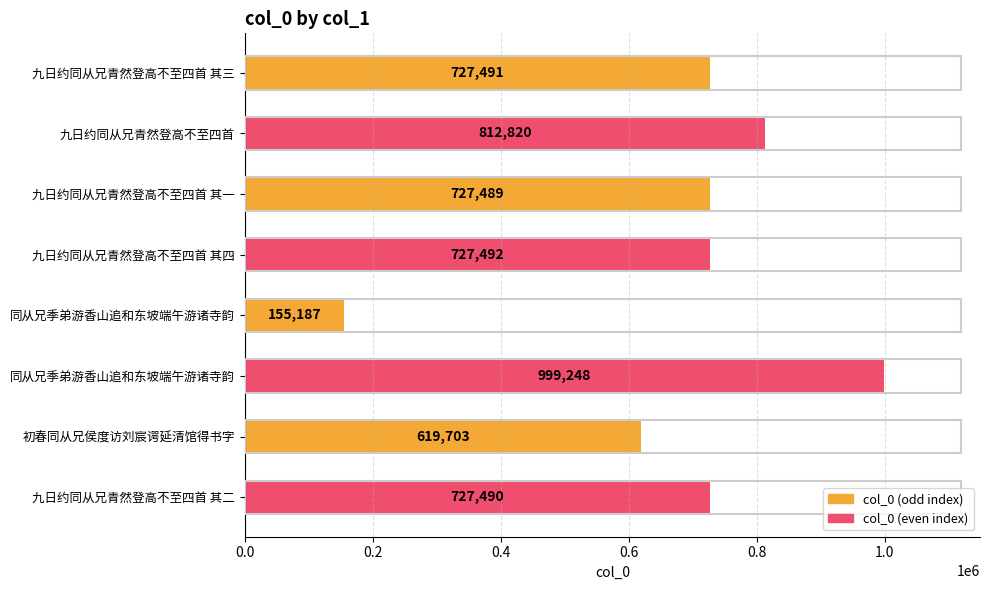

How many bars are there in total?

8